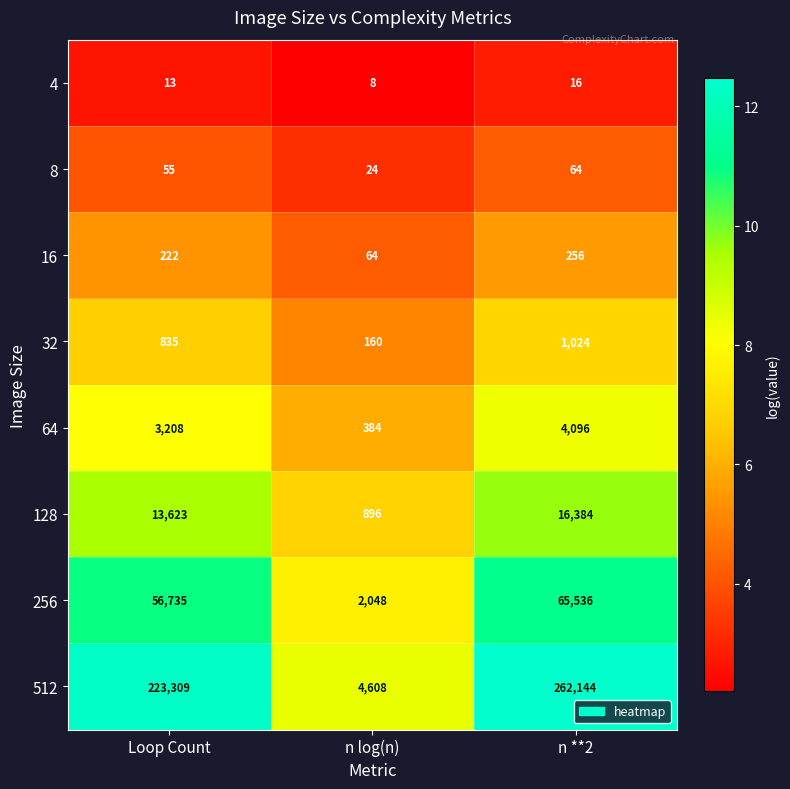

Which series has the largest total across all categories?

512